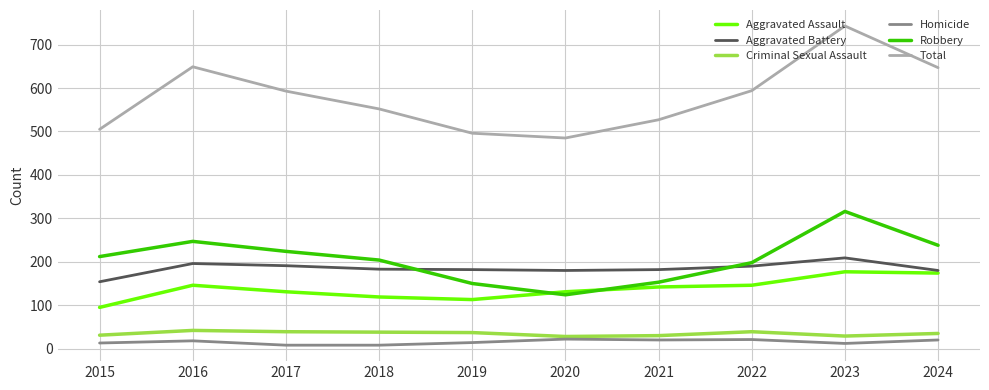

At which label does Robbery reach its minimum?

2020